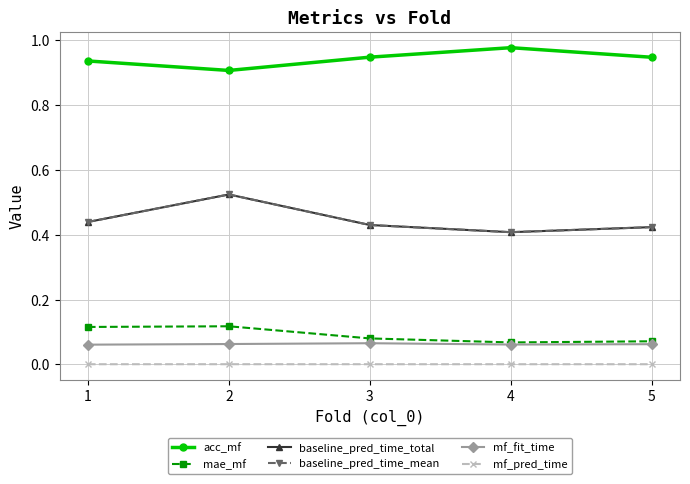

In baseline_pred_time_mean, how many points are higher than both neighbors (excluding endpoints)?

1